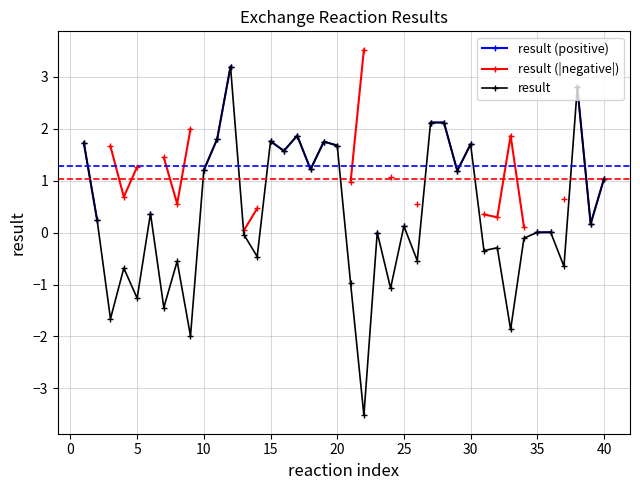

What is the highest value of the result series?

3.2